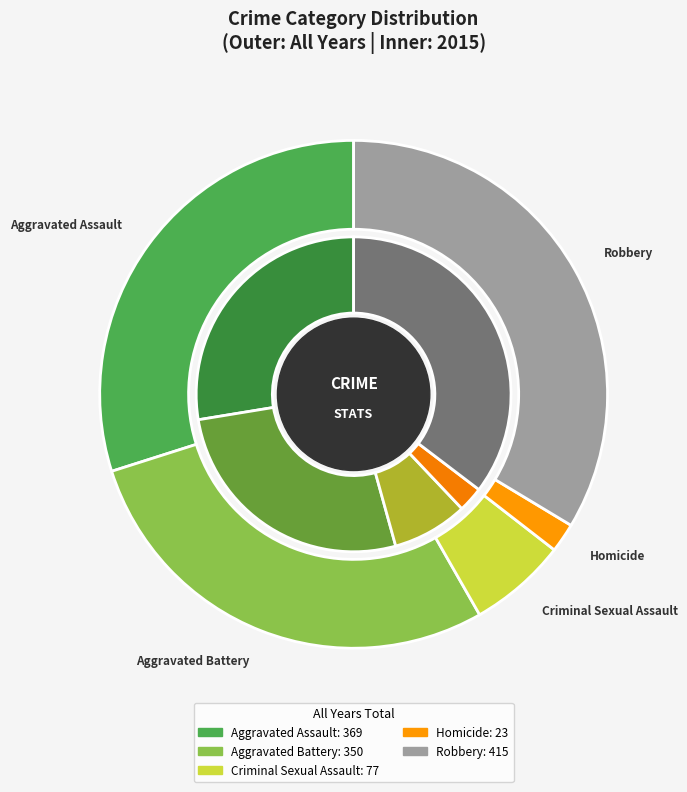

How many slices are in this pie chart?

10